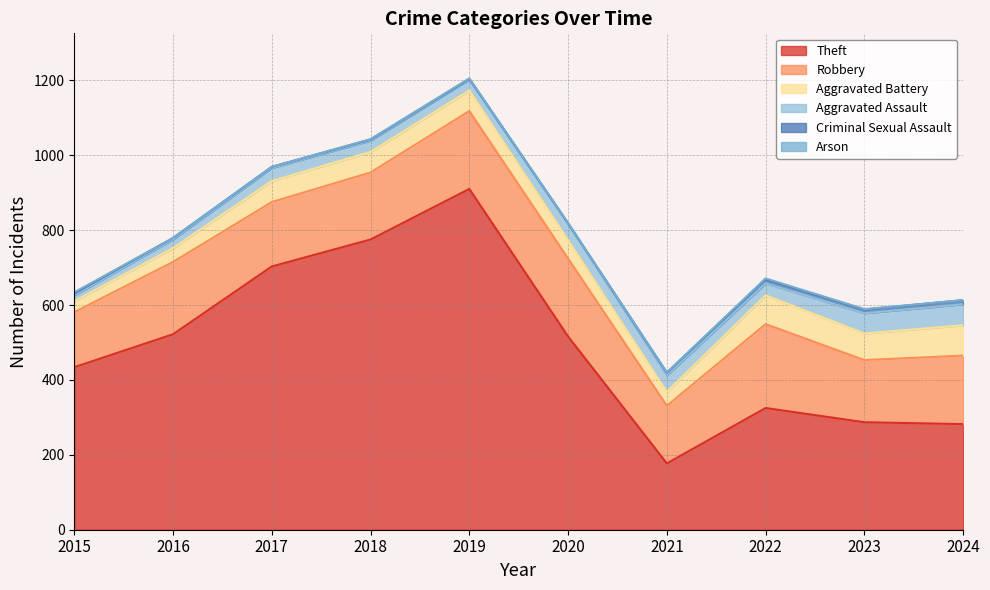

Reading left to right, list all the values displayed in this chart.

Theft: 434	522	703	775	910	516	177	325	287	282
Robbery: 147	193	172	179	208	208	154	224	166	183
Aggravated Battery: 29	37	56	55	55	49	37	77	71	81
Aggravated Assault: 16	23	35	30	29	45	44	32	54	56
Criminal Sexual Assault: 5	4	3	3	2	0	7	11	10	11
Arson: 3	0	0	1	1	1	1	2	1	0